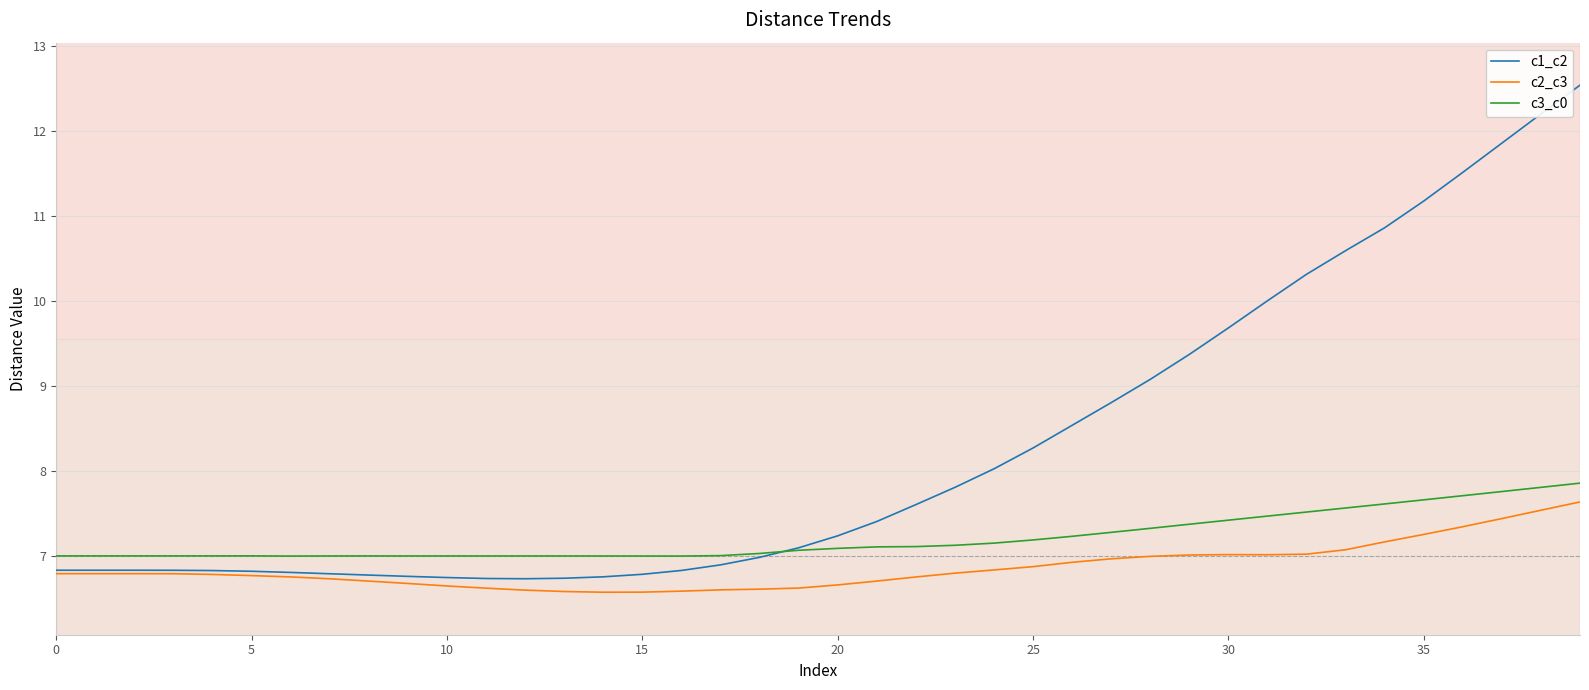

At how many categories does at least one series exceed 9?

12